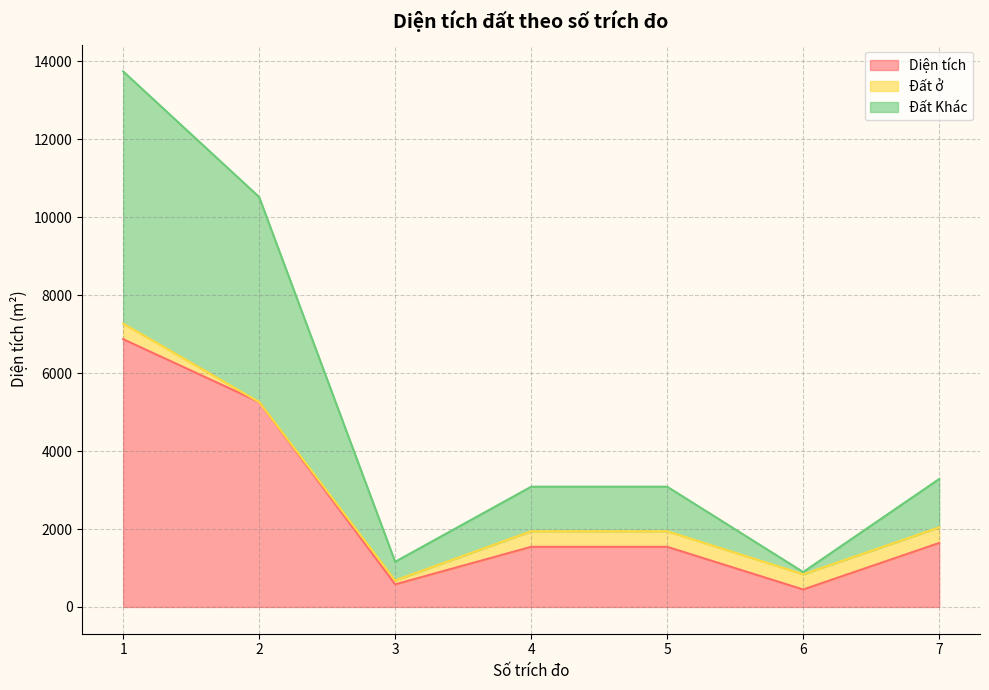

How many categories are shown in the chart?

7